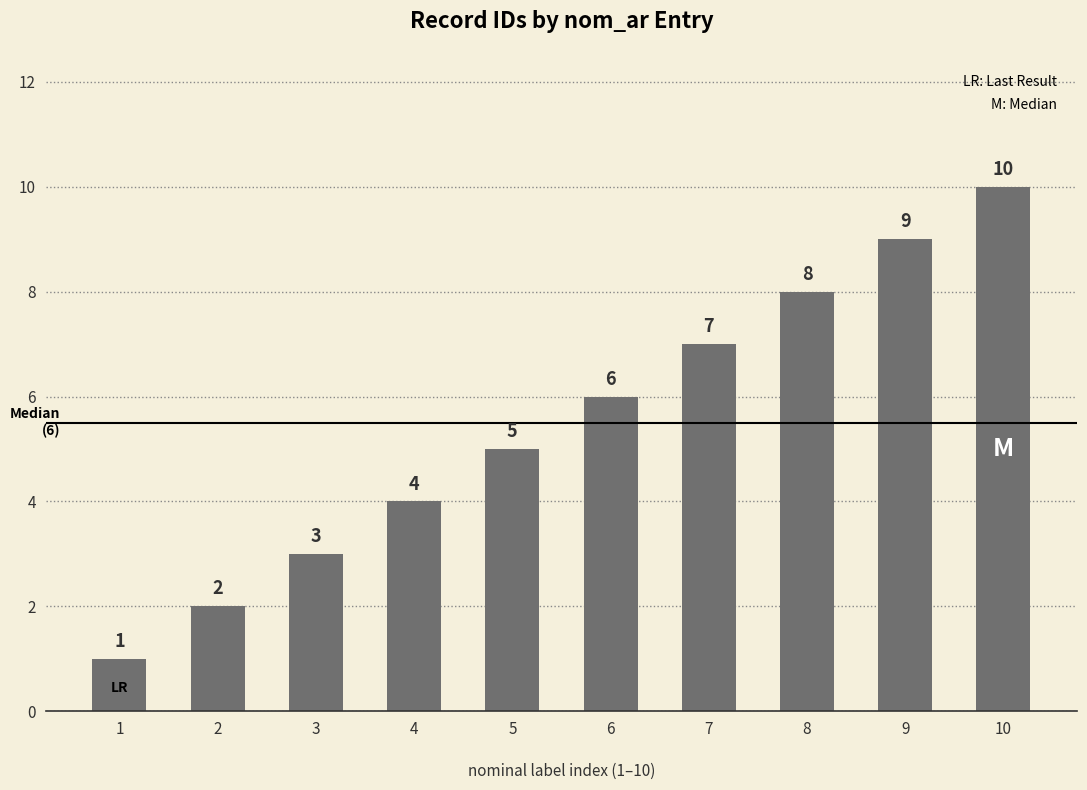

Approximately how many times larger is the value at 10 compared to 5?

2.0